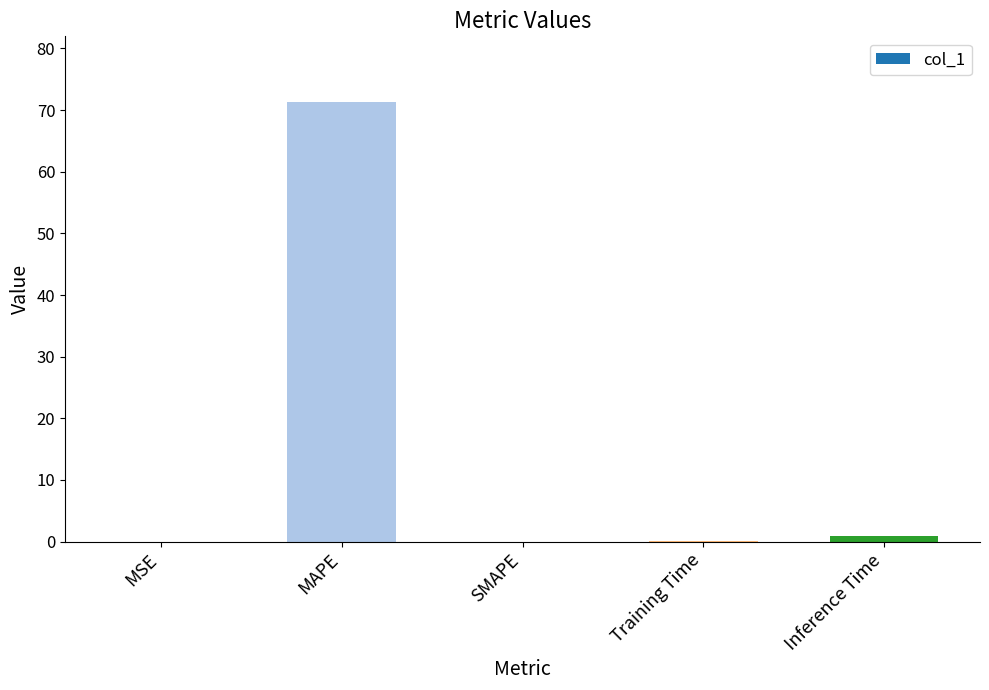

Which has a higher value, Training Time or Inference Time?

Inference Time